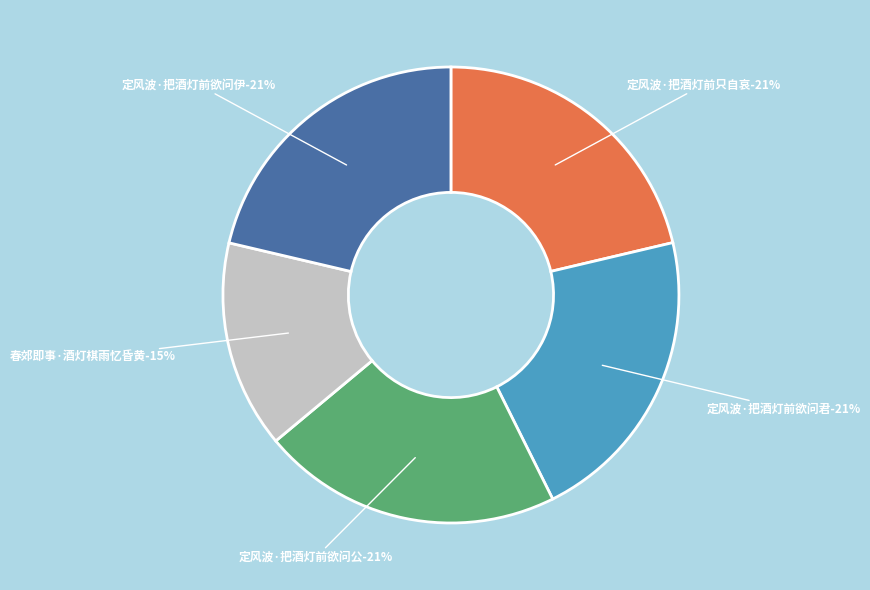

Which has a higher value, 定风波·把酒灯前只自哀 or 定风波·把酒灯前欲问君?

定风波·把酒灯前欲问君